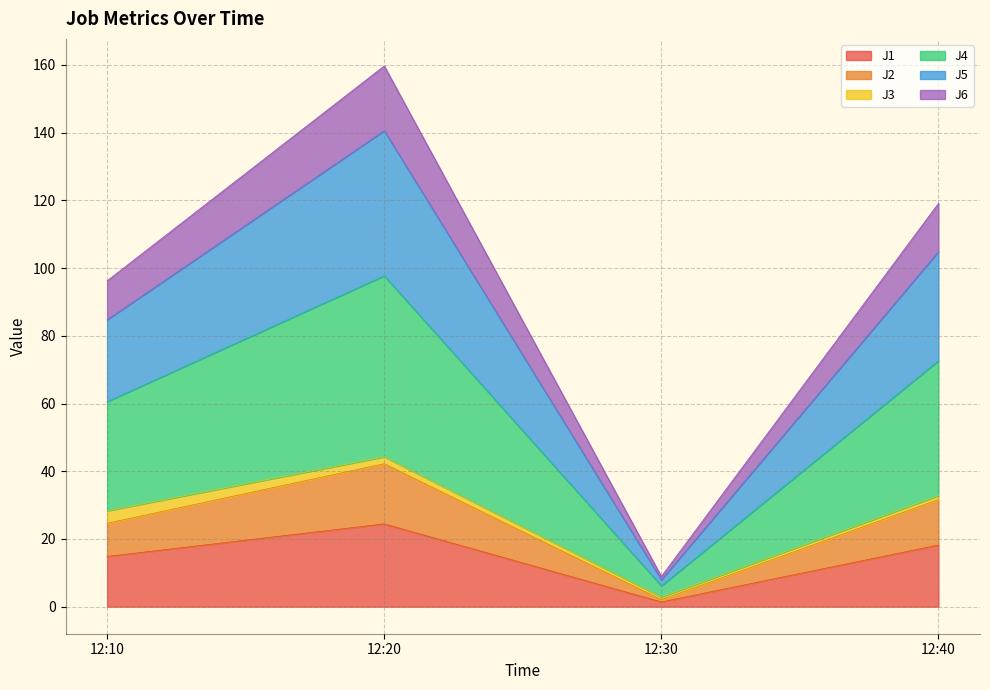

Is it true that J1 equals 24.5 at 12:10?

False